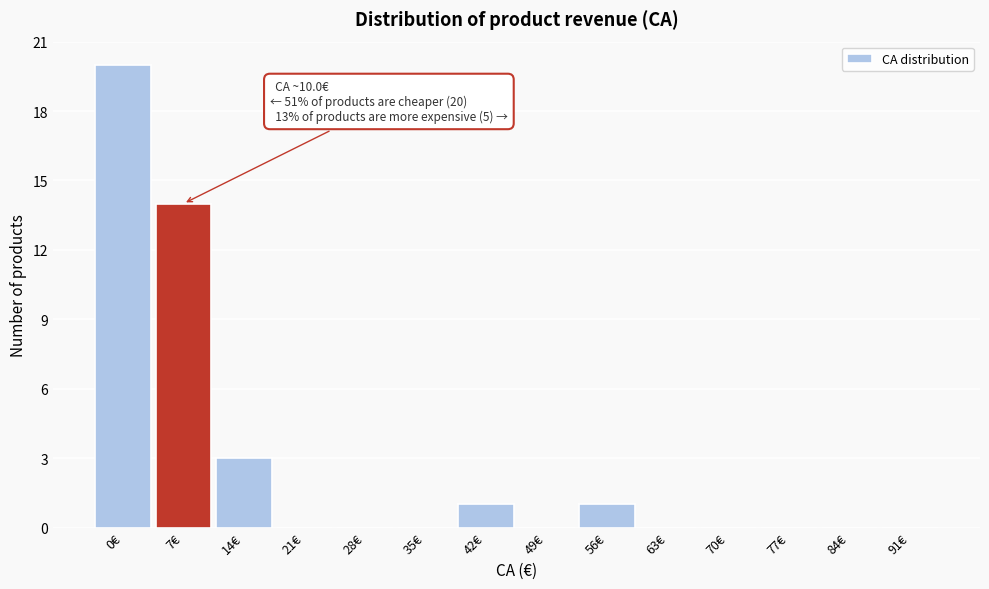

Reading left to right, extract all data points from this chart.

0€=20	7€=14	14€=3	21€=0	28€=0	35€=0	42€=1	49€=0	56€=1	63€=0	70€=0	77€=0	84€=0	91€=0